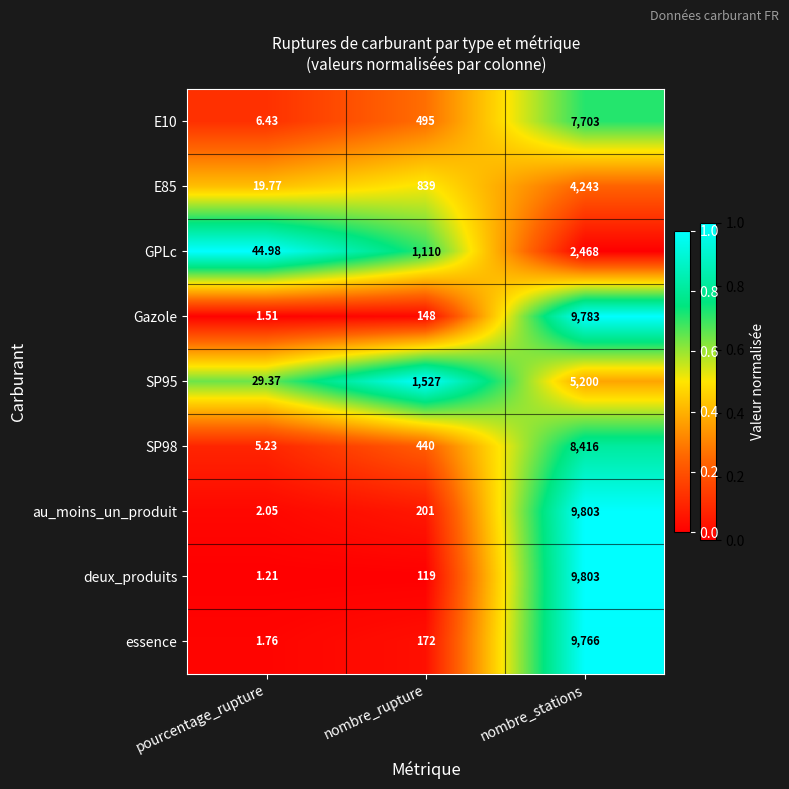

At which label does essence reach its peak?

nombre_stations